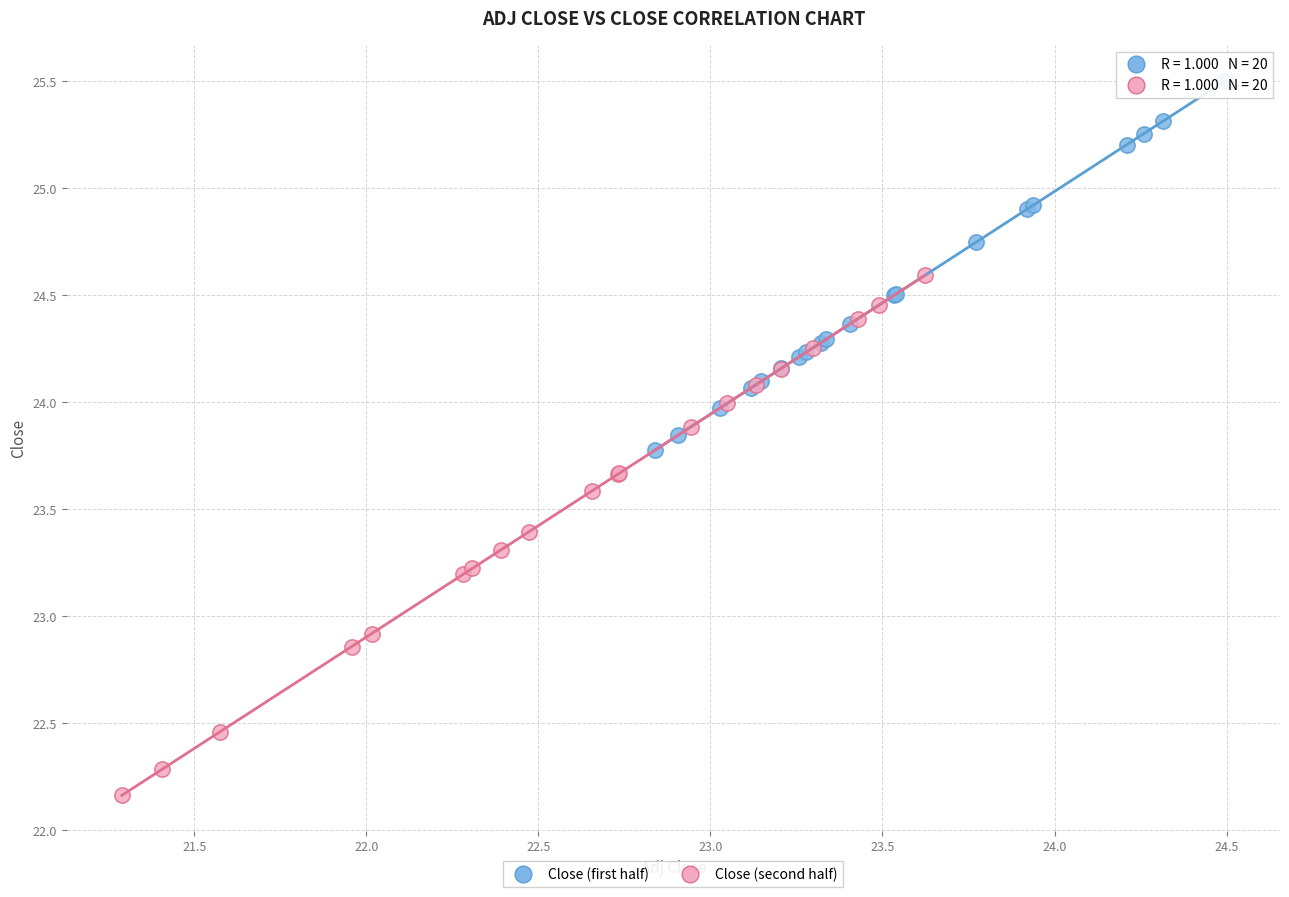

Which series reaches the maximum Y coordinate?

Close (first half)